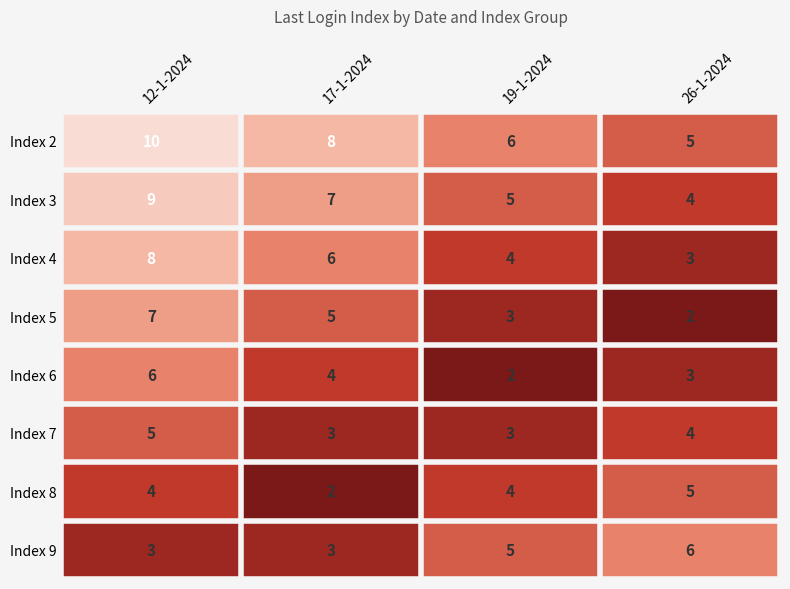

Is the value of Index 7 at 19-1-2024 greater than the value of Index 2 at 26-1-2024?

No